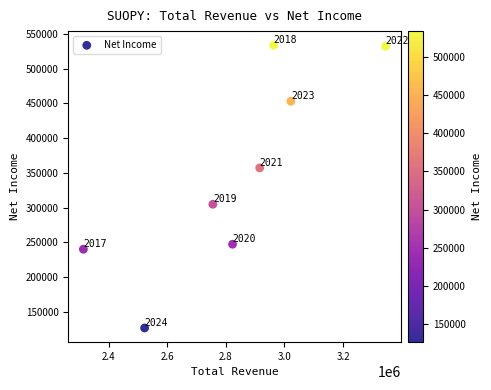

What Y value in the scatter plot is closest to 330150?

304700